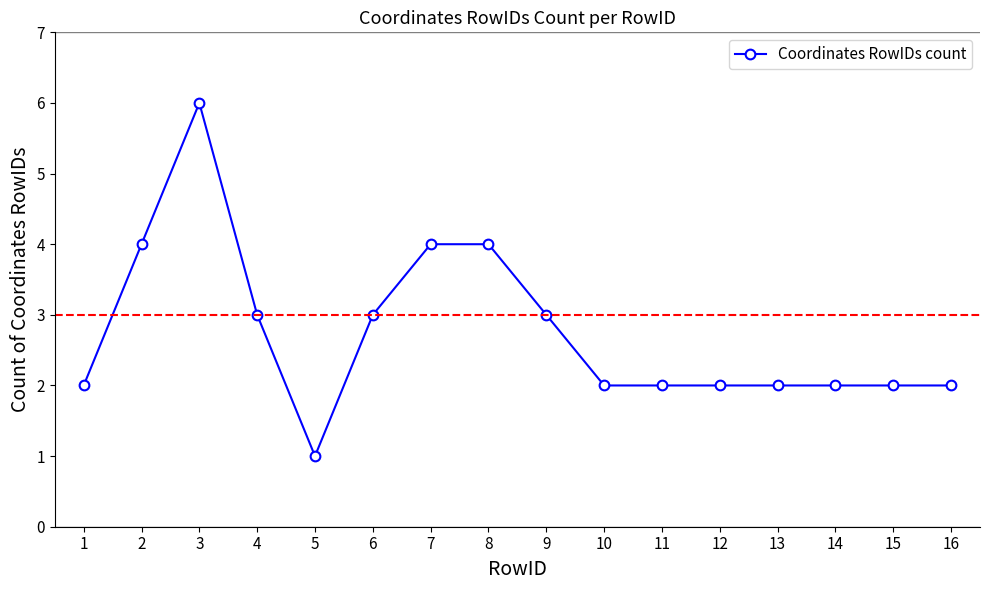

What is the value of the 5th point from the left?

1